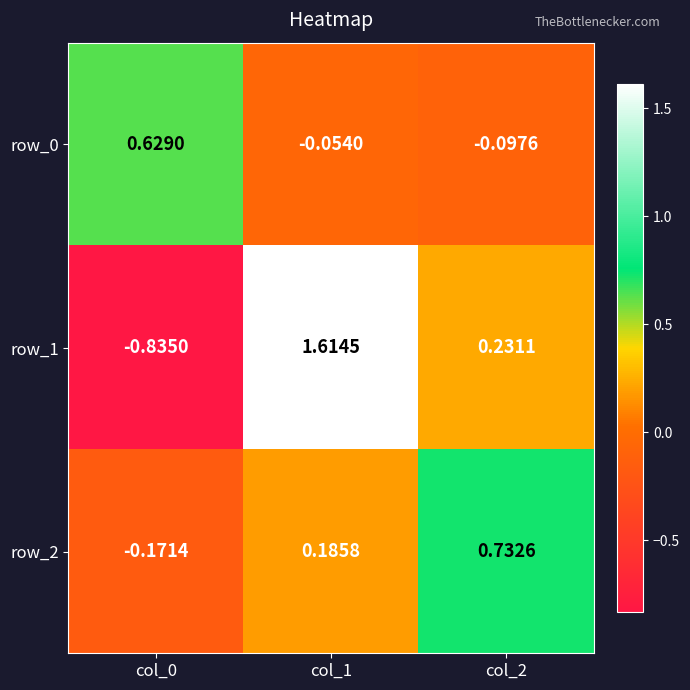

Is the value of row_1 at col_1 greater than the value of row_2 at col_1?

Yes